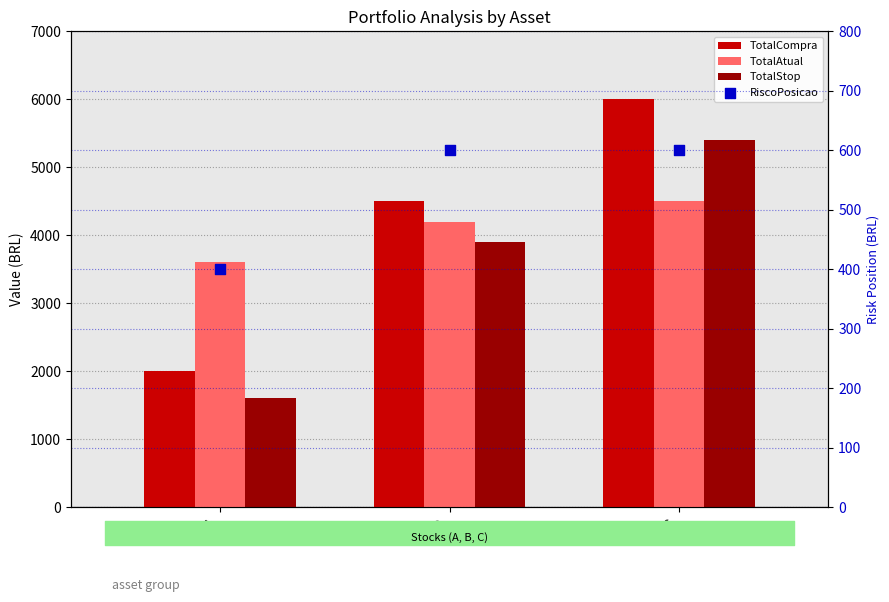

What are all the series names shown in the legend?

TotalCompra, TotalAtual, TotalStop, RiscoPosicao